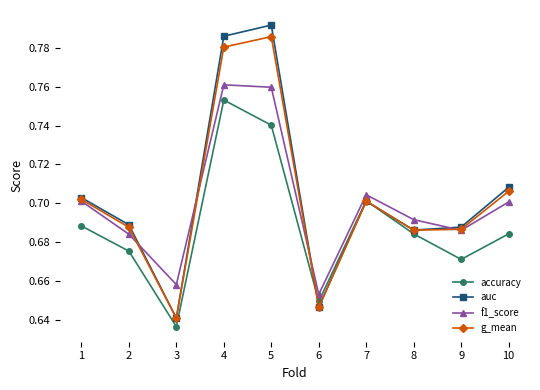

What is the total value across all series at 4?

3.1